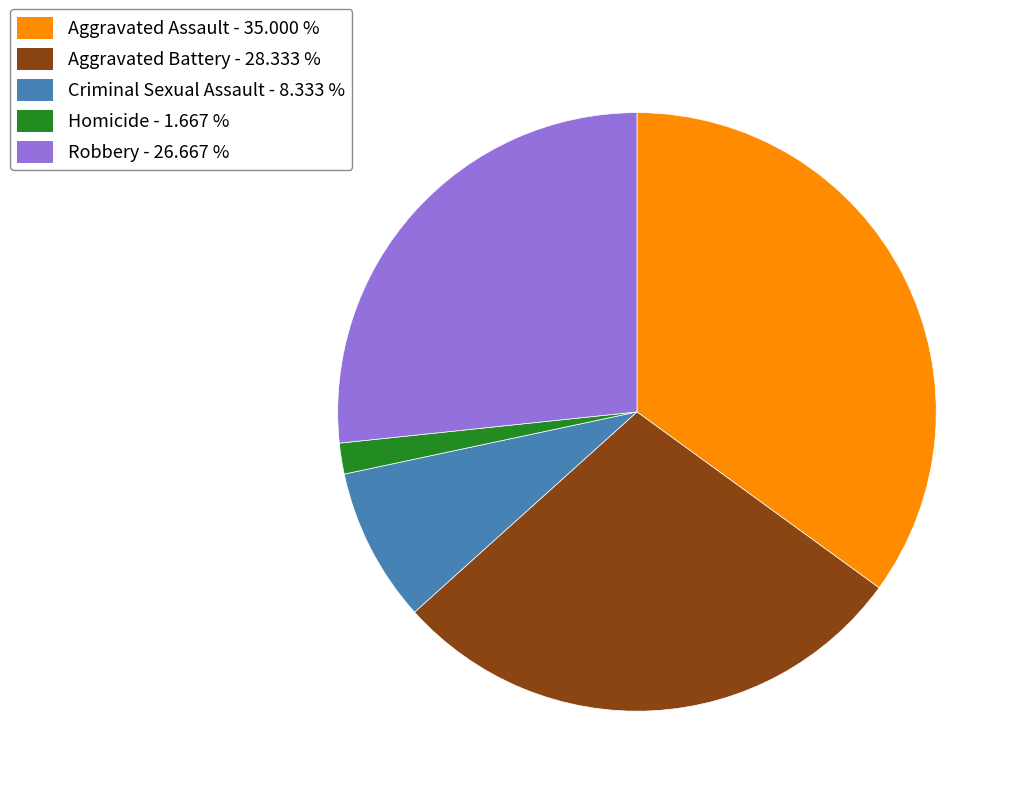

Count the number of slices in the pie.

5